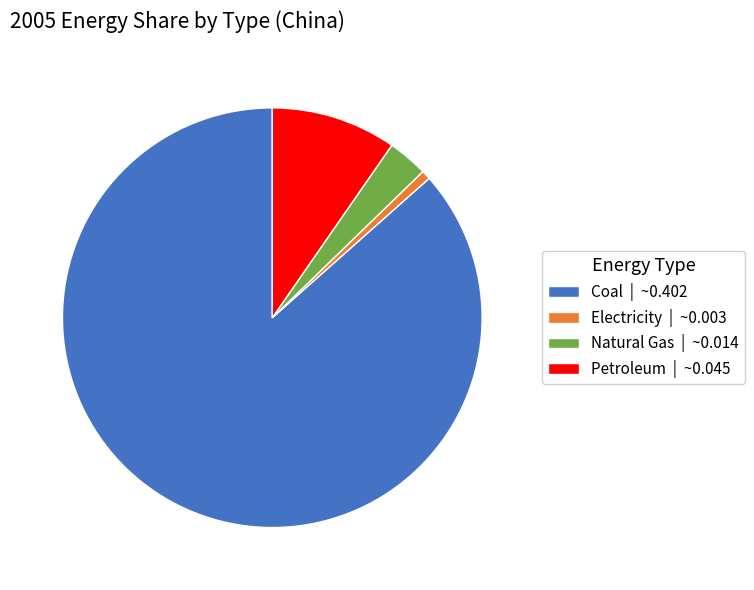

Rank the categories by value from lowest to highest.

Electricity, Natural Gas, Petroleum, Coal